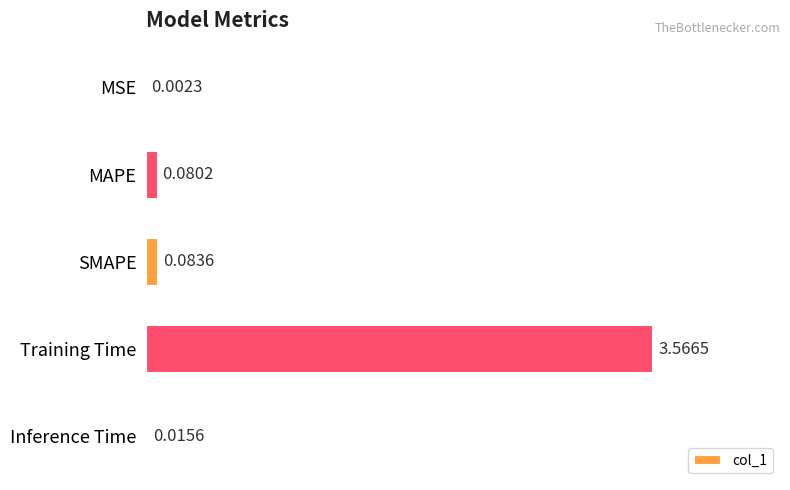

At which label is the value closest to 1?

SMAPE